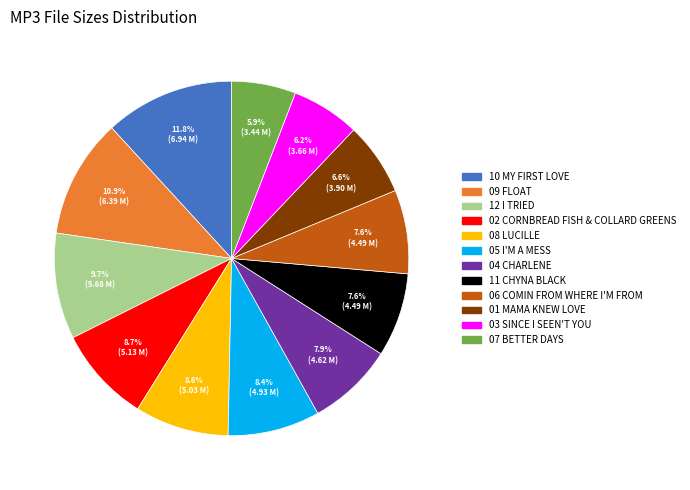

What is the largest slice in the pie chart?

10 MY FIRST LOVE